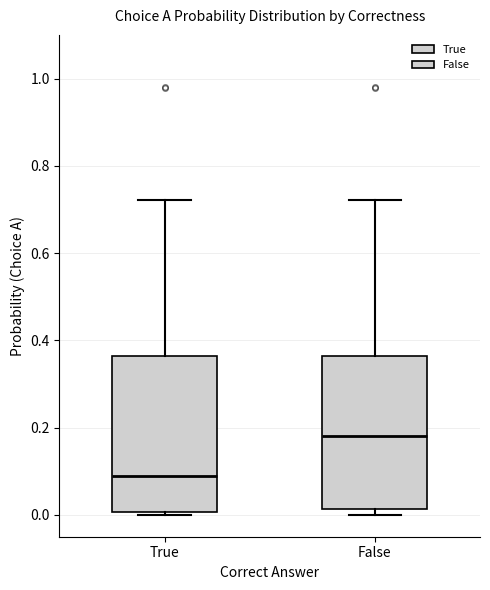

Reading left to right, read every box against the y-axis: the position of its median line, the range the box covers, and the ends of its whiskers. The values are not printed on the chart, so give them approximately, as read against the axis.

True: median 0.10, box 0.00 to 0.36, whiskers 0.00 (just below the box's lower edge) to 0.72
False: median 0.18, box 0.02 to 0.36, whiskers 0.00 to 0.72